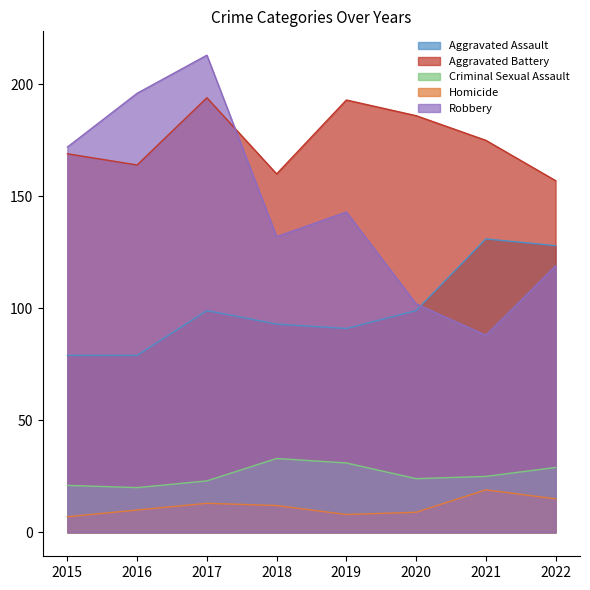

What is the maximum value for Homicide?

19